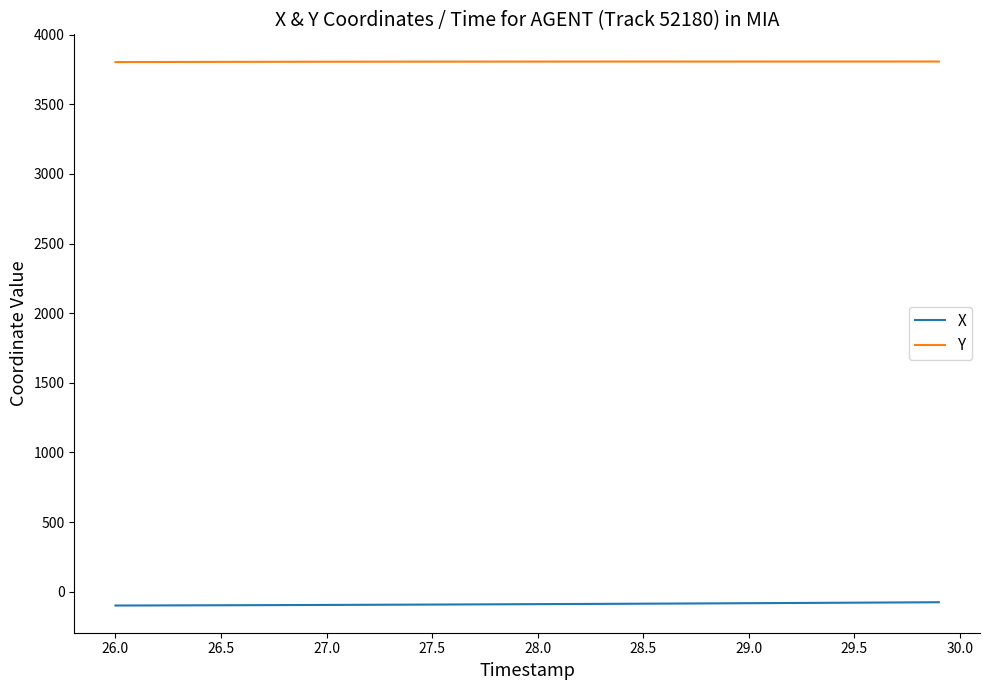

What is the minimum value for Y?

3802.5